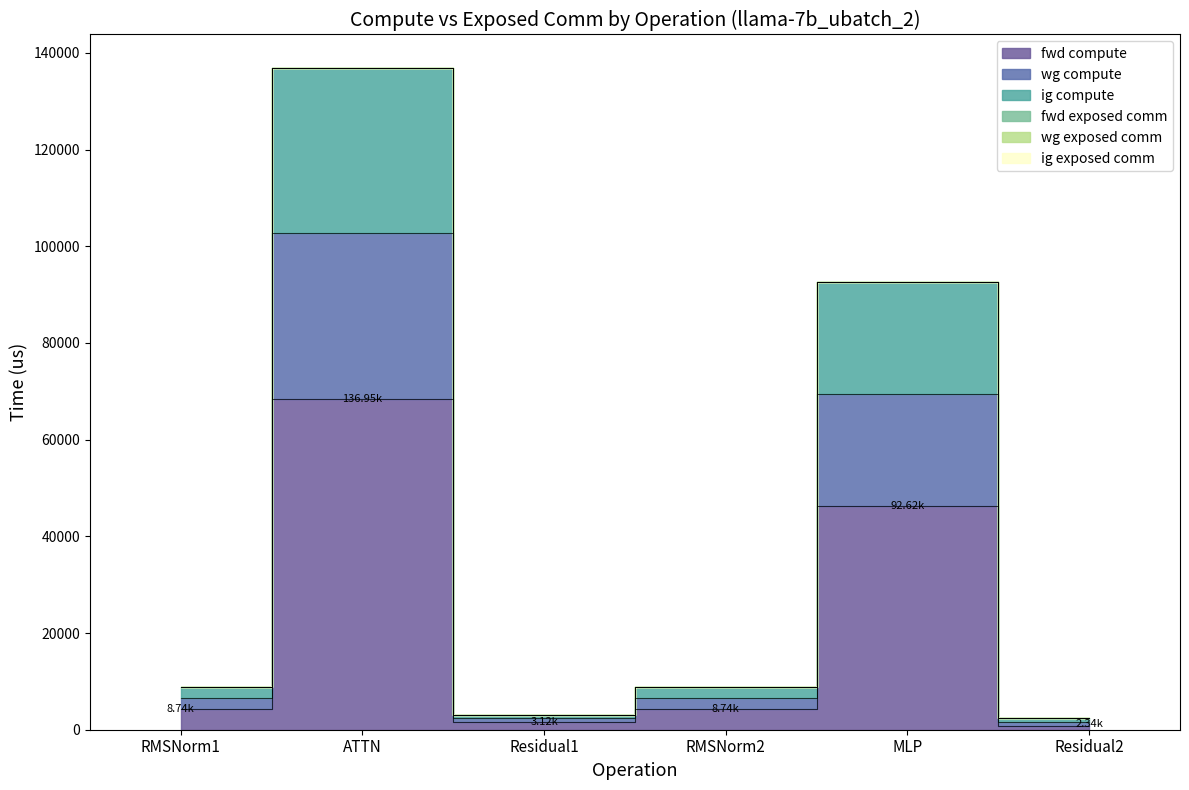

The value of fwd compute at RMSNorm2 is 4372.2. True or false?

True